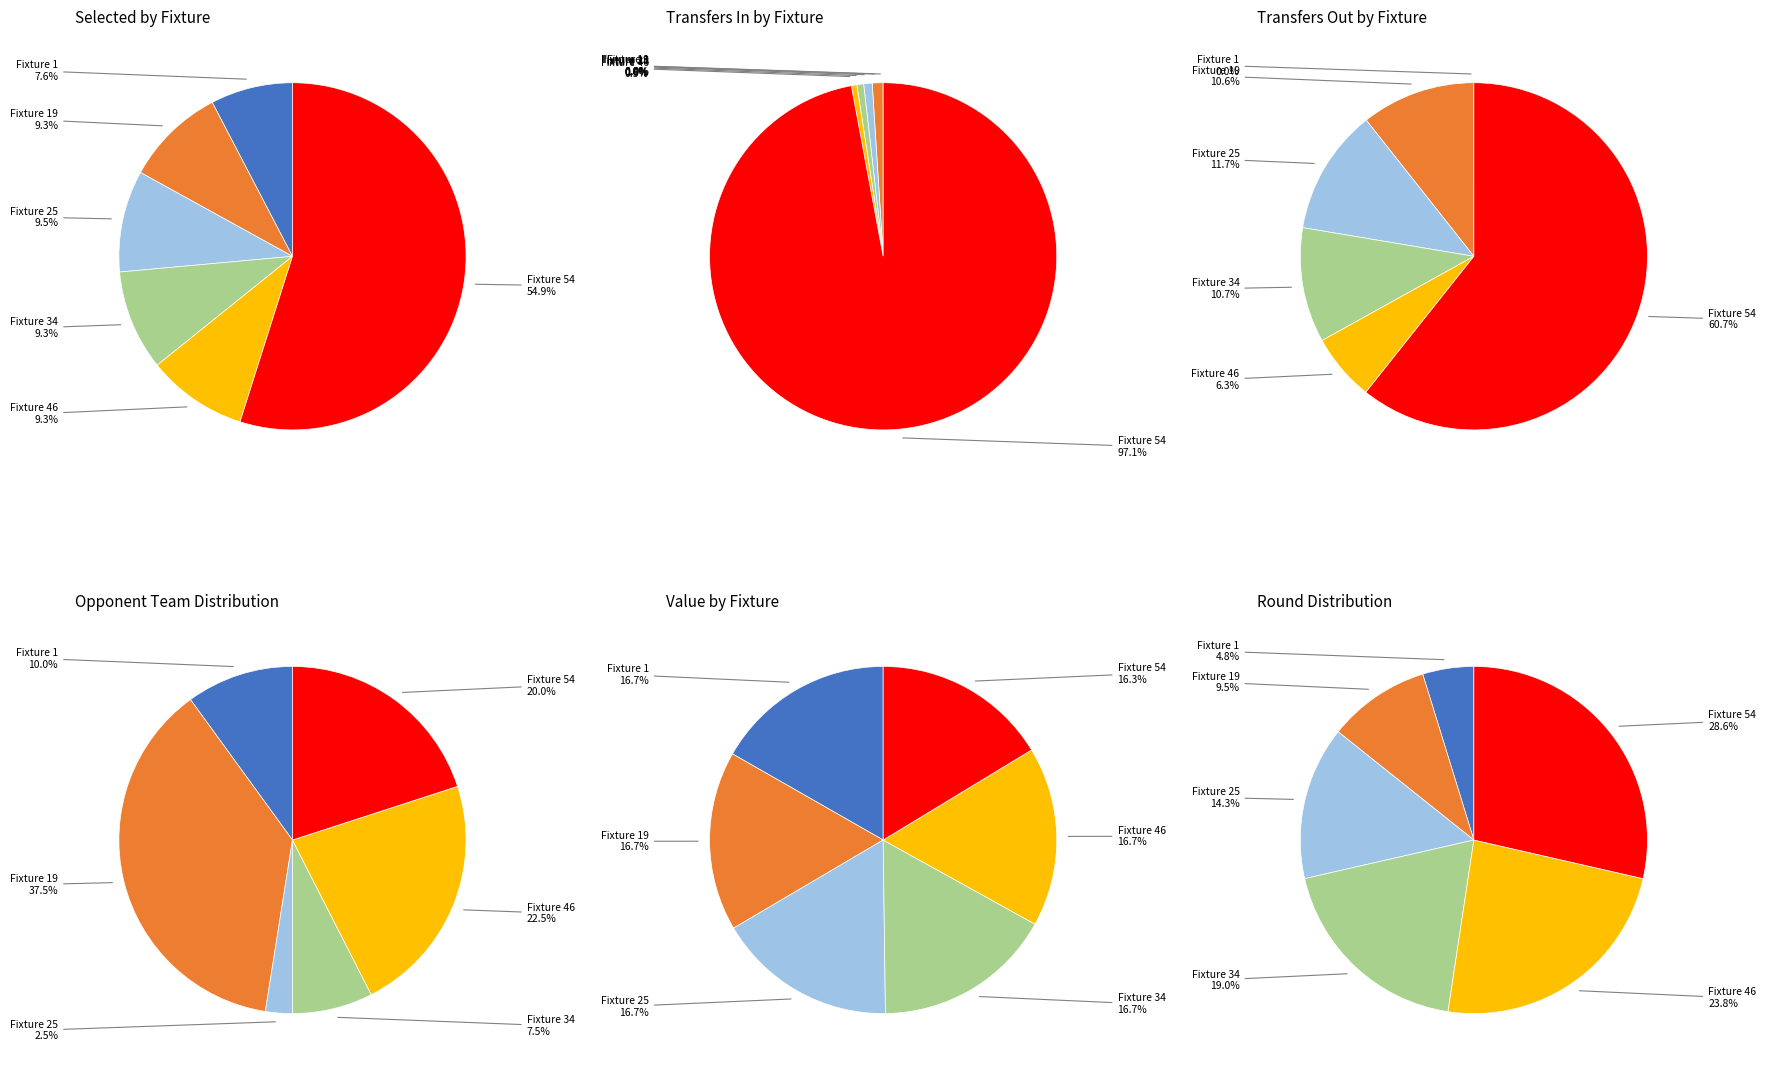

What portion of the pie excludes 54?

45.1%